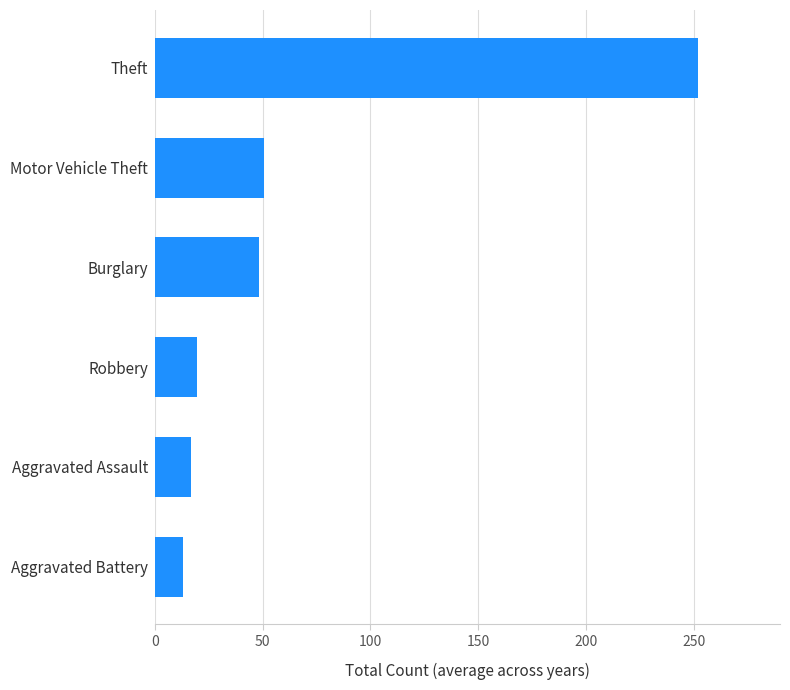

The value at Theft is 442.5. True or false?

False